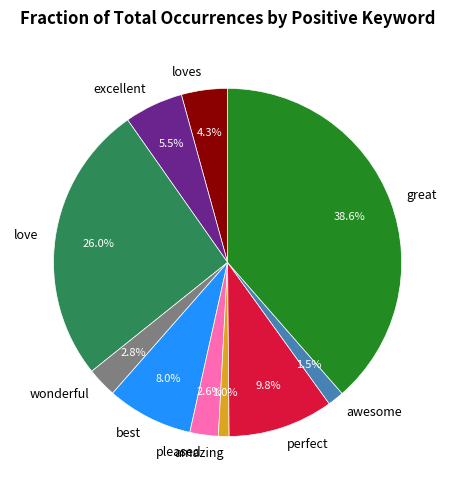

How many segments does this pie chart have?

10